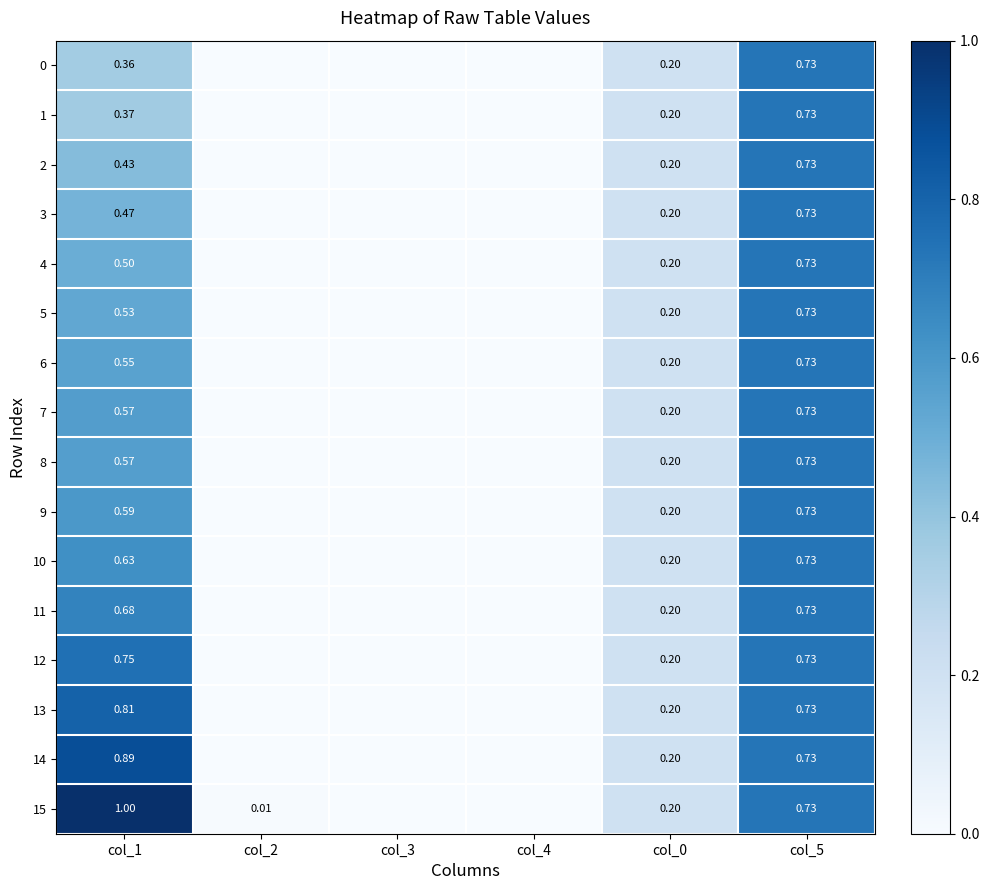

What is the highest value of the 8 series?

0.7